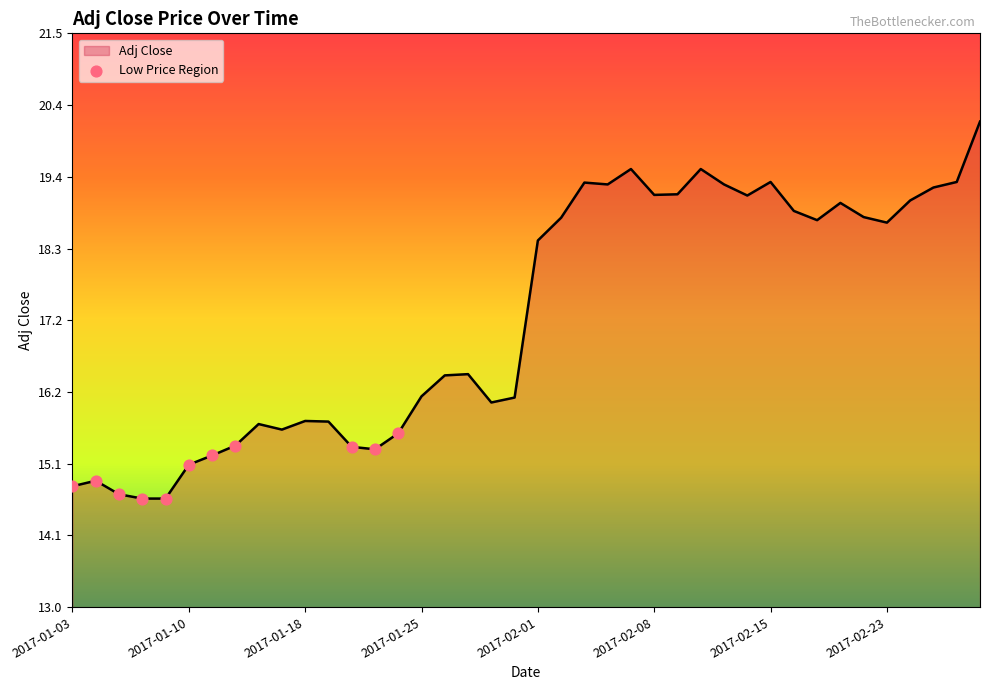

What is the smallest value displayed?

14.6